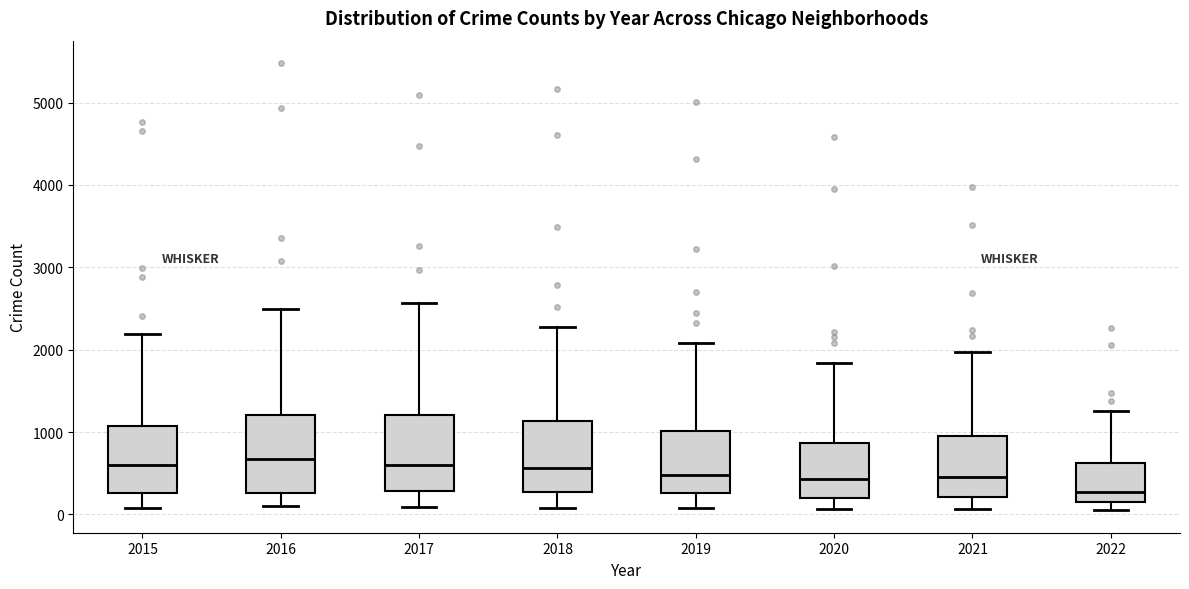

Reading left to right, transcribe this box plot: for each box, give where its median line is, the range the box spans, and where its two whiskers end, as read against the y-axis. The values are not printed on the chart, so give them approximately, as read against the axis.

2015: median 600, box 300 to 1100, whiskers 100 to 2200
2016: median 700, box 300 to 1200, whiskers 100 to 2500
2017: median 600, box 300 to 1200, whiskers 100 to 2600
2018: median 600, box 300 to 1100, whiskers 100 to 2300
2019: median 500, box 300 to 1000, whiskers 100 to 2100
2020: median 400, box 200 to 900, whiskers 100 to 1800
2021: median 500, box 200 to 1000, whiskers 100 to 2000
2022: median 300, box 100 to 600, whiskers 0 to 1300